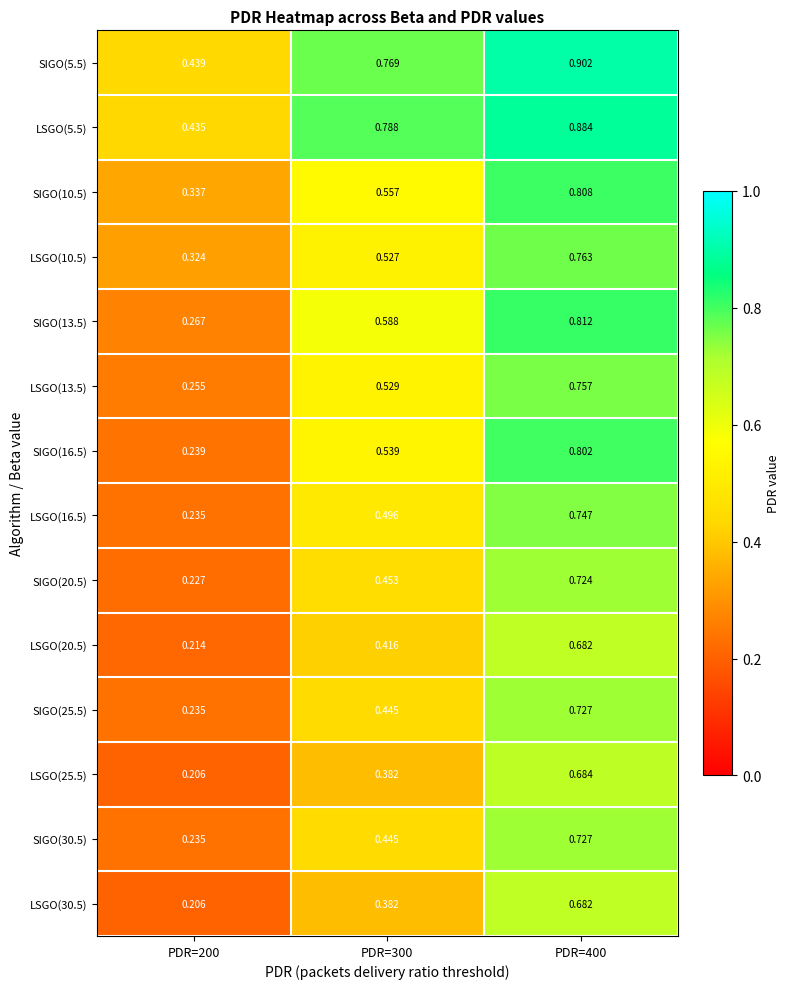

Is the value of LSGO(30.5) at PDR=300 greater than the value of LSGO(20.5) at PDR=200?

Yes